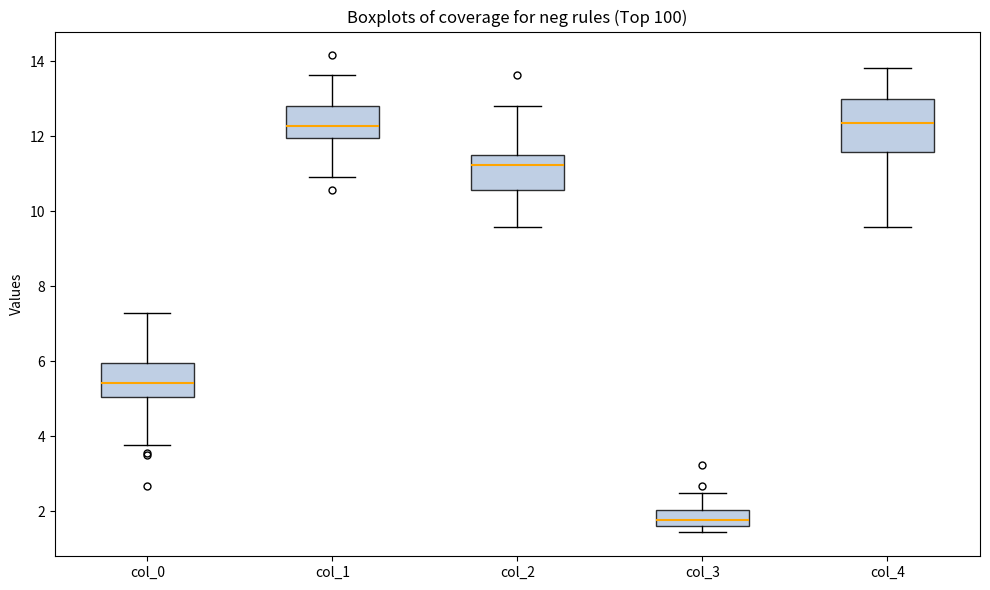

Reading left to right, read every box against the y-axis: the position of its median line, the range the box covers, and the ends of its whiskers. The values are not printed on the chart, so give them approximately, as read against the axis.

col_0: median 5.4, box 5.0 to 6.0, whiskers 3.8 to 7.2
col_1: median 12.2, box 12.0 to 12.8, whiskers 11.0 to 13.6
col_2: median 11.2, box 10.6 to 11.4, whiskers 9.6 to 12.8
col_3: median 1.8, box 1.6 to 2.0, whiskers 1.4 to 2.4
col_4: median 12.4, box 11.6 to 13.0, whiskers 9.6 to 13.8